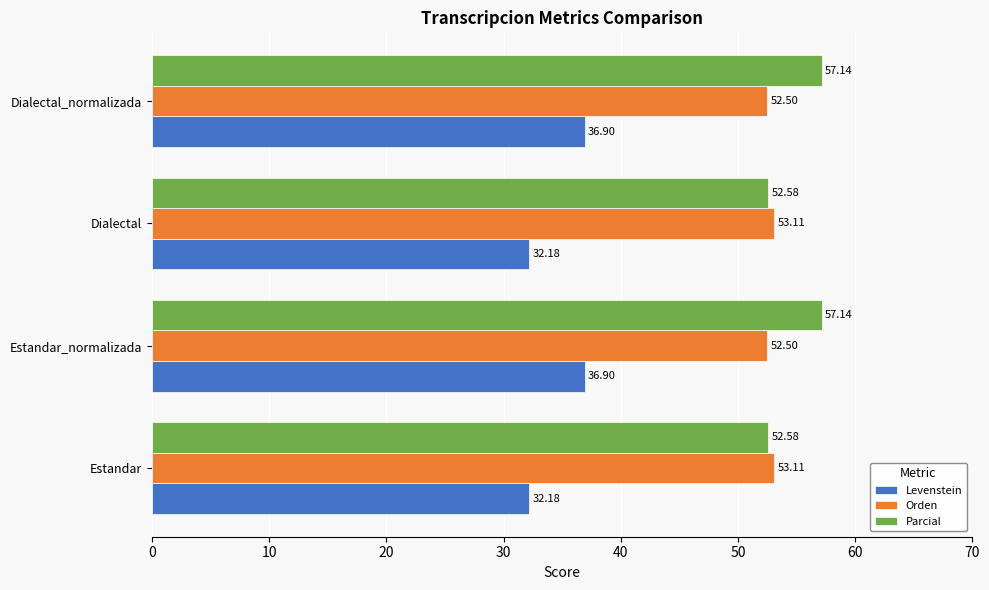

What are all the series names shown in the legend?

Levenstein, Orden, Parcial